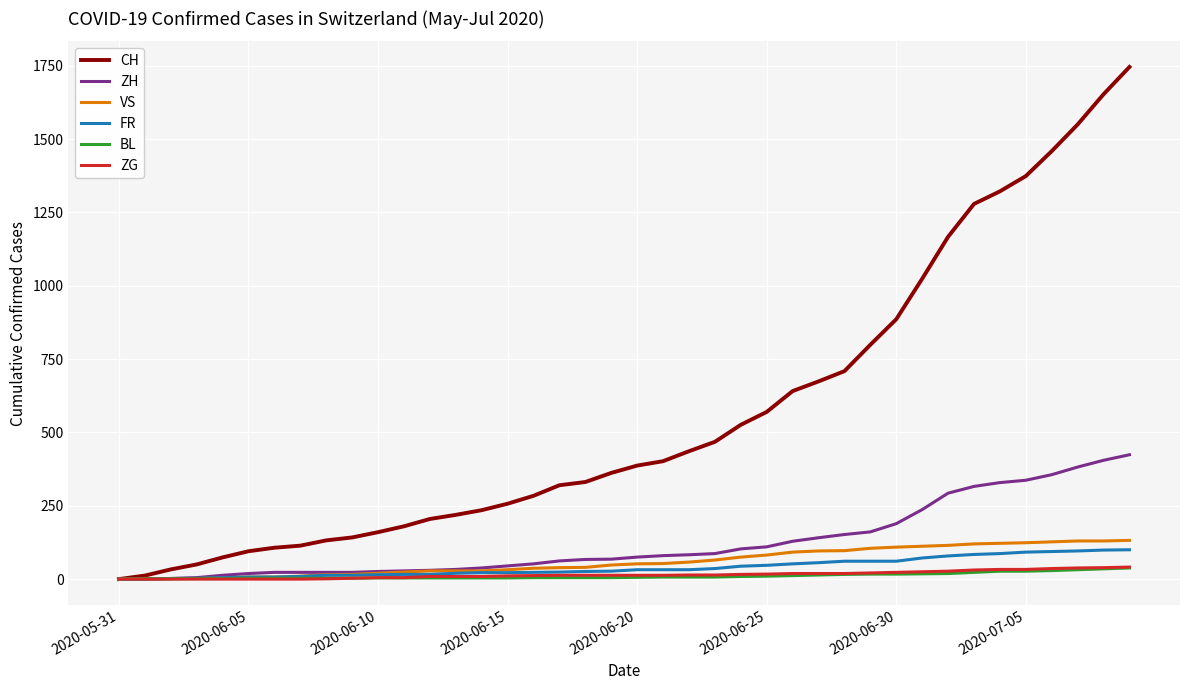

Which series has the widest spread of values?

CH